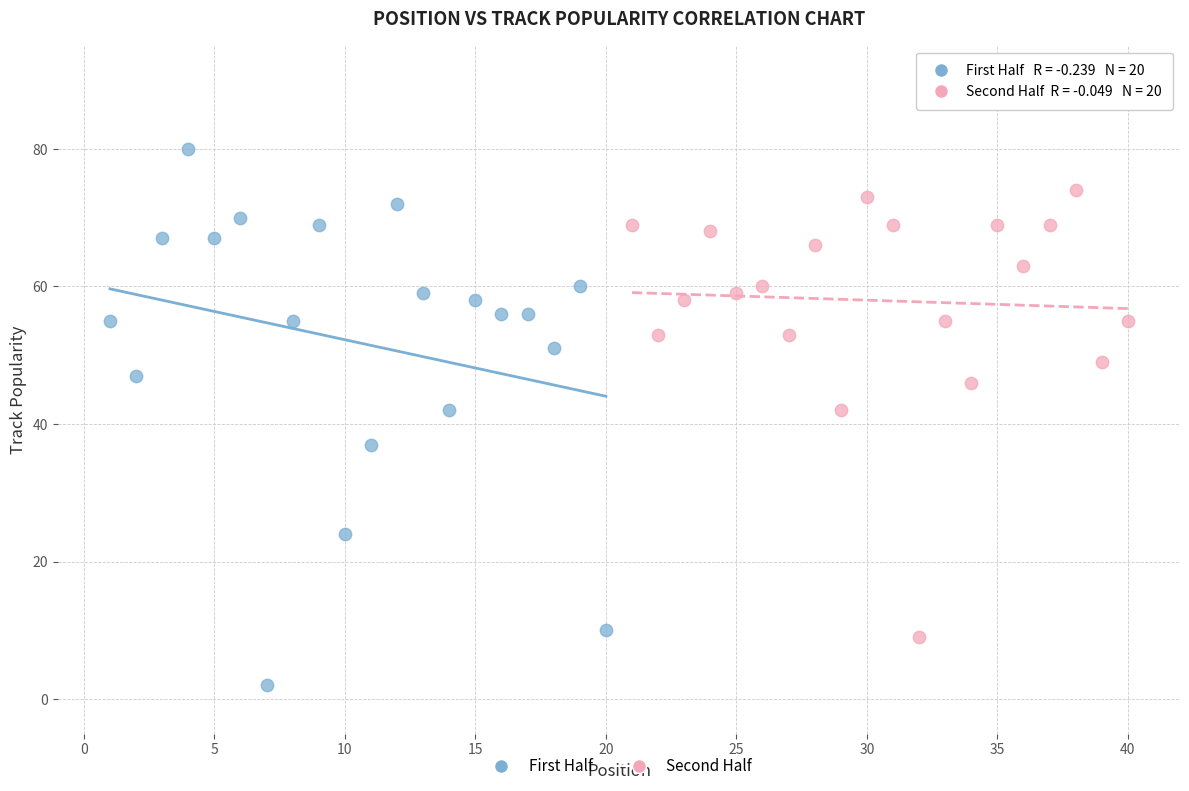

Which series contains the highest Y value?

First Half